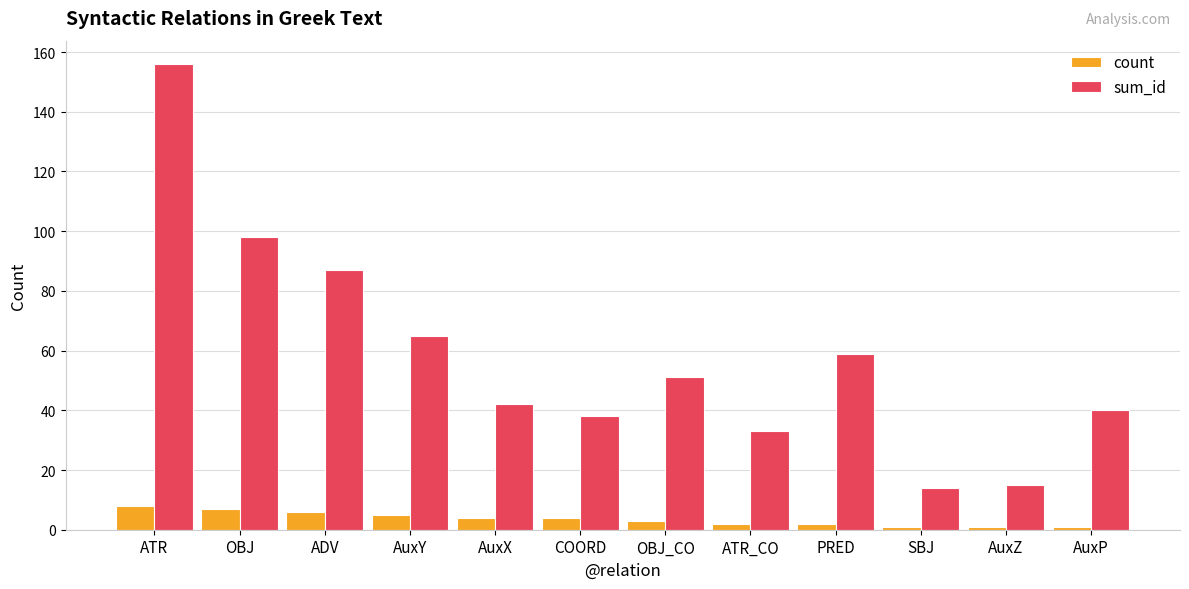

Between AuxX and PRED, which series saw the biggest shift?

sum_id